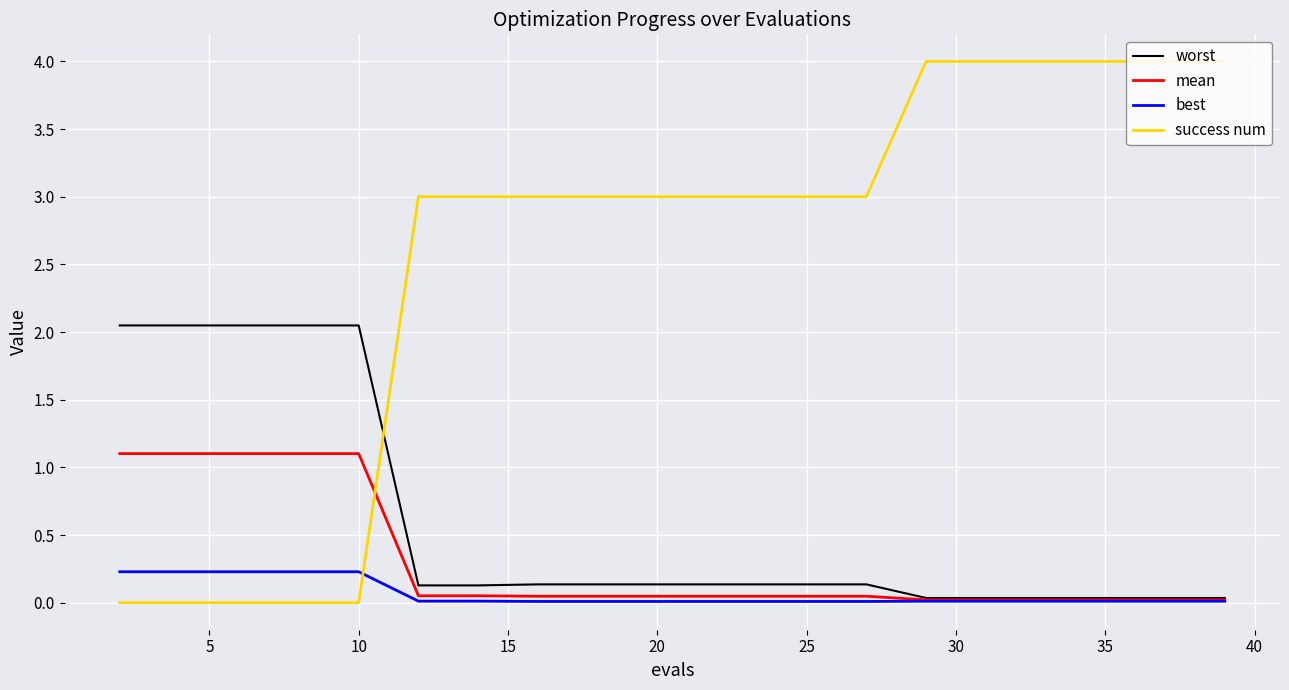

Which series has the largest range (max minus min)?

success num